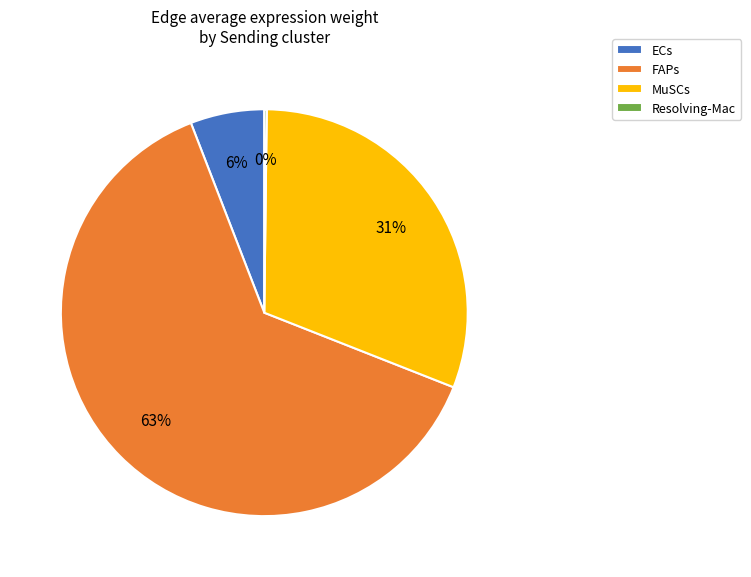

True or false: MuSCs accounts for 23% of the total.

False